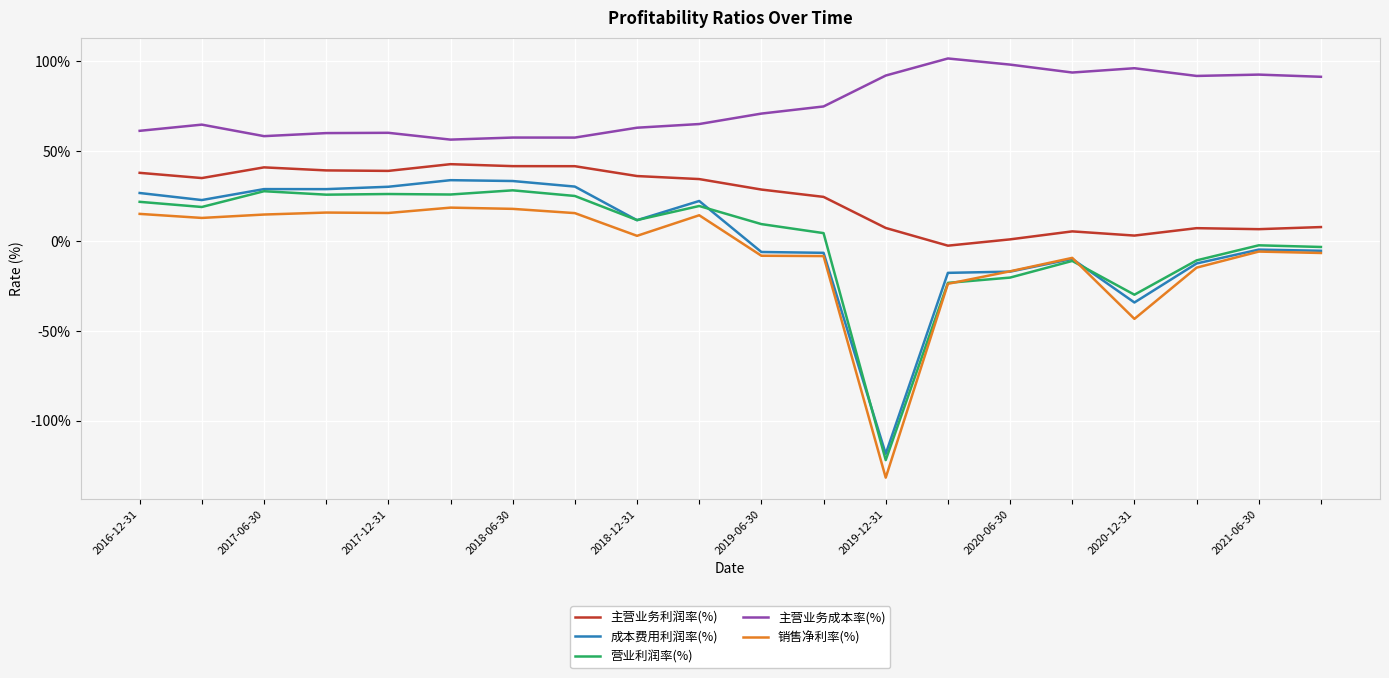

What are all the series names shown in the legend?

主营业务利润率(%), 成本费用利润率(%), 营业利润率(%), 主营业务成本率(%), 销售净利率(%)